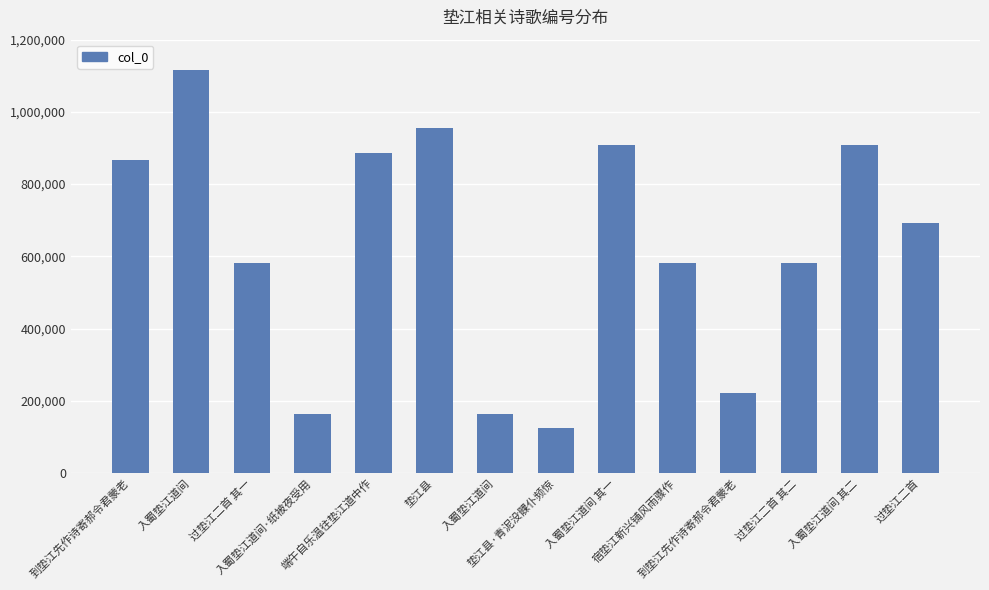

The value at 入蜀垫江道间 其二 is 909029. True or false?

True